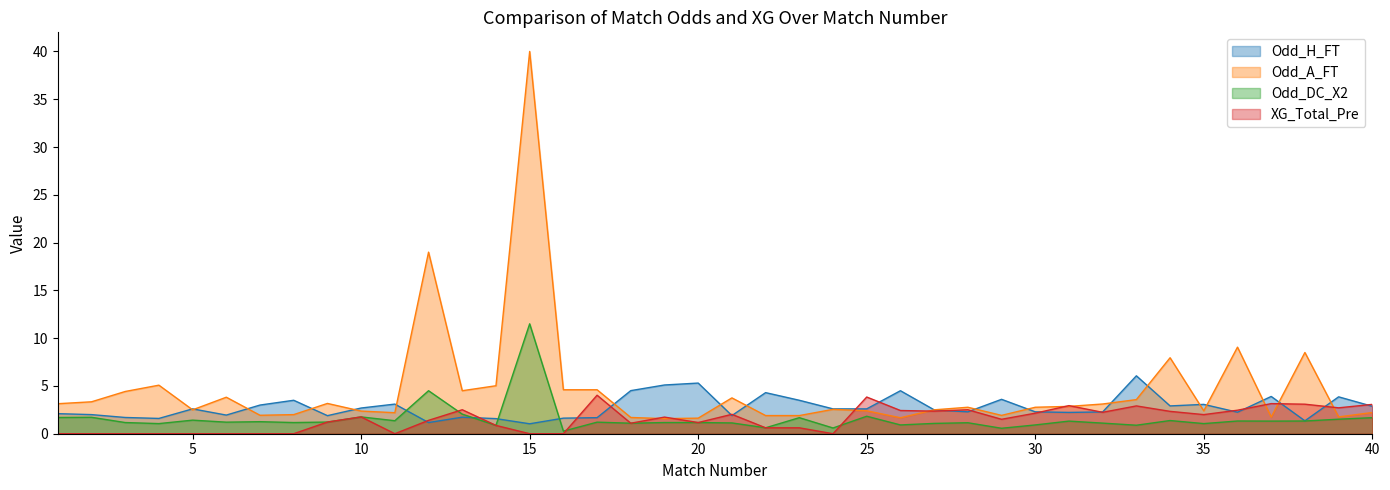

The Odd_A_FT series shows 1.2 at 39. True or false?

False